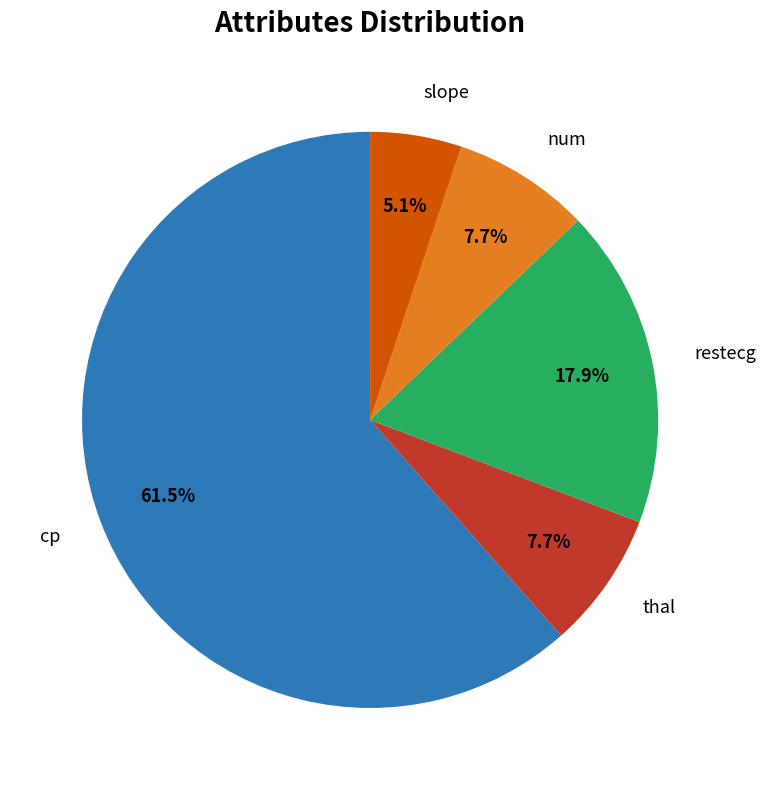

Does any single category account for the majority?

Yes